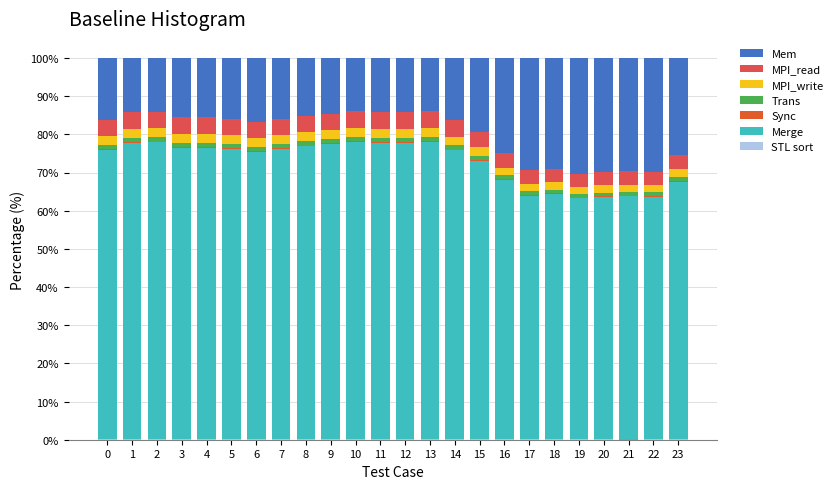

Are the bars grouped side by side (vs. stacked)?

No